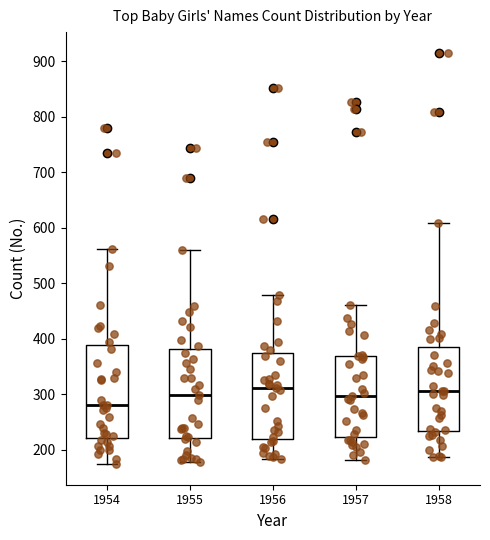

Where does the lower whisker of the box at x = 1955 end on the y-axis? The values are not printed on the chart, so give them approximately, as read against the axis.

180